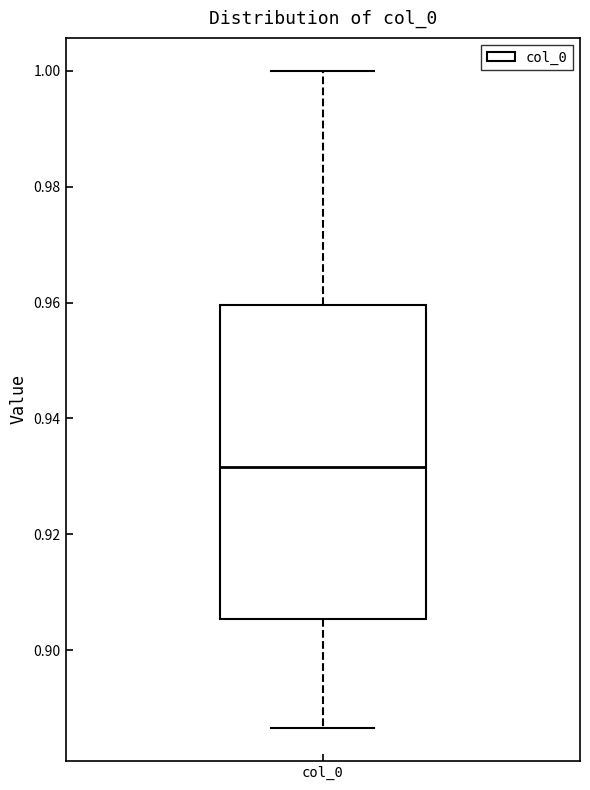

Transcribe this box plot: give where the median line is, the range the box spans, and where the two whiskers end, as read against the y-axis. The values are not printed on the chart, so give them approximately, as read against the axis.

median 0.932, box 0.906 to 0.960, whiskers 0.886 to 1.000